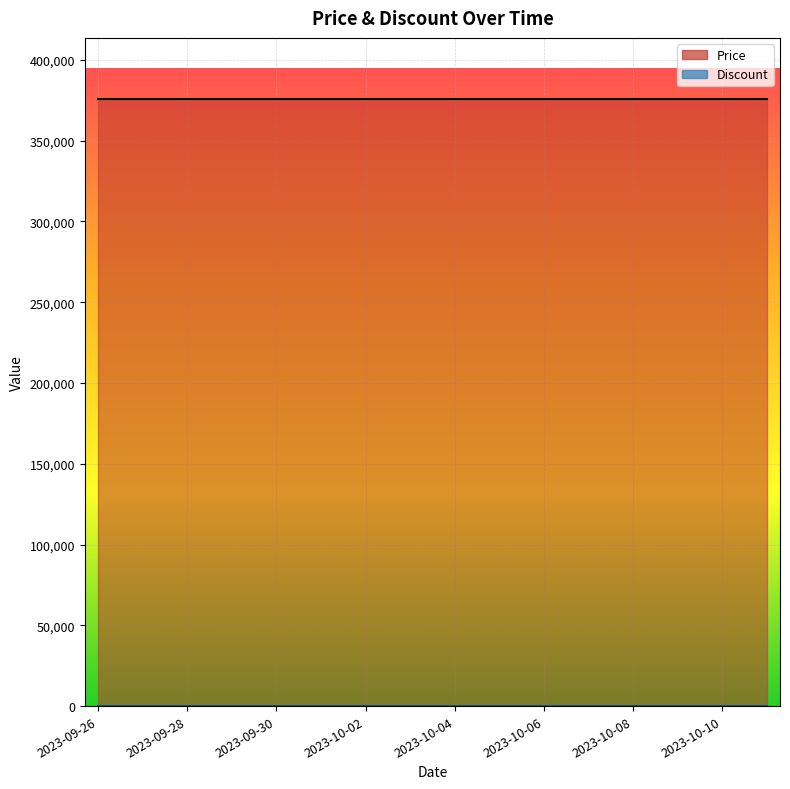

What are all the series names shown in the legend?

Price, Discount